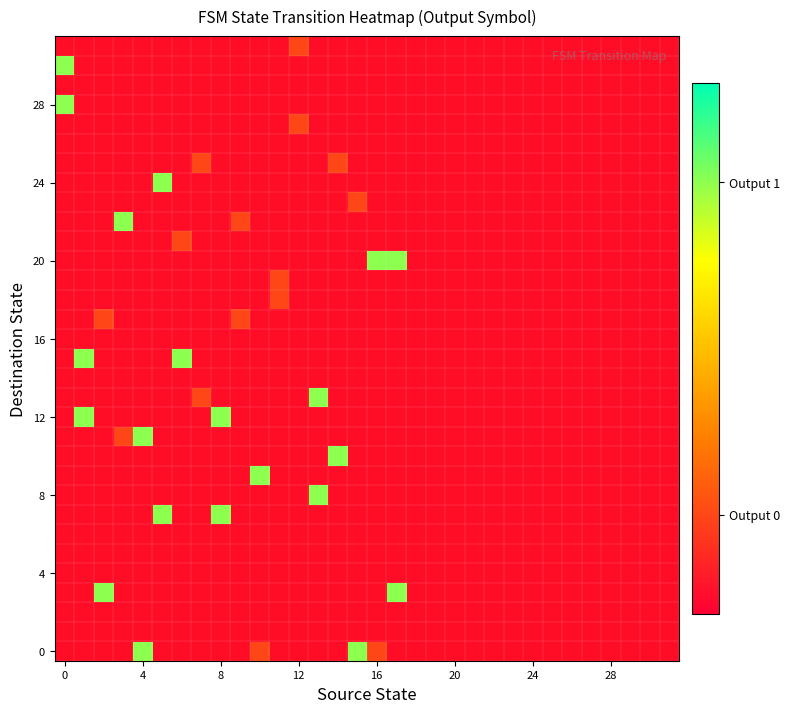

How many categories are shown in the chart?

32